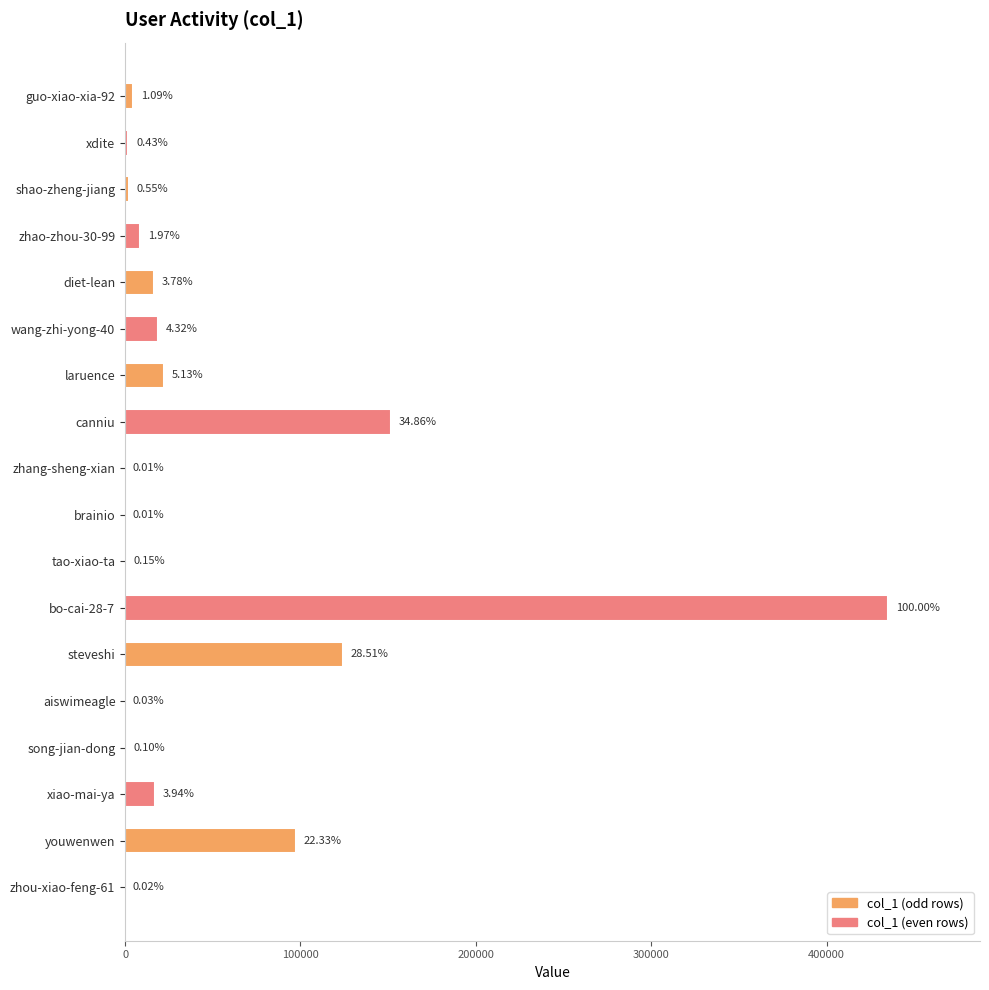

Are the bars horizontal?

Yes